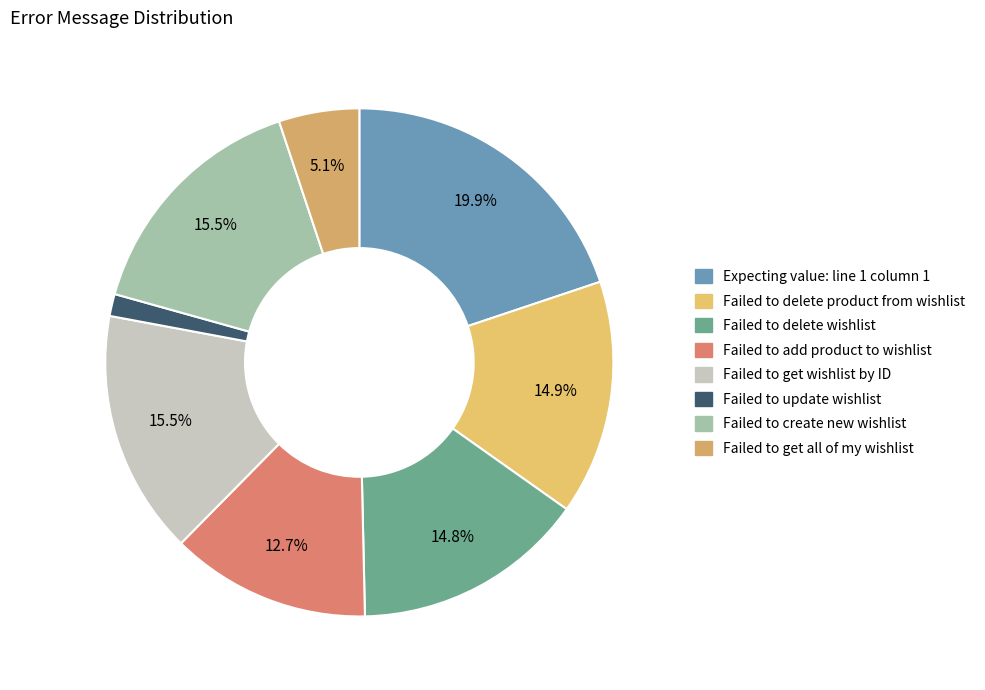

The Failed to update wishlist slice represents 15% of the pie. True or false?

False